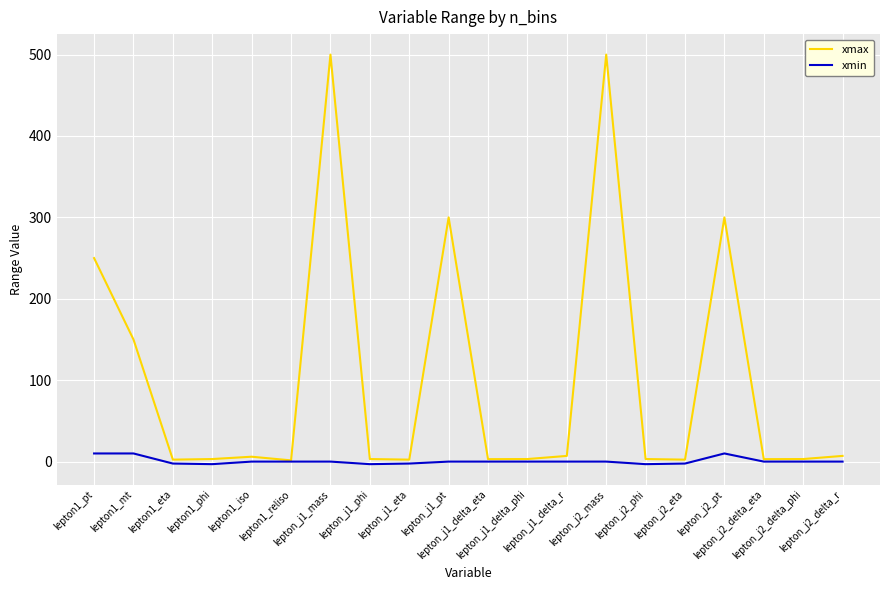

List the series in order of their overall mean, highest first.

xmax, xmin